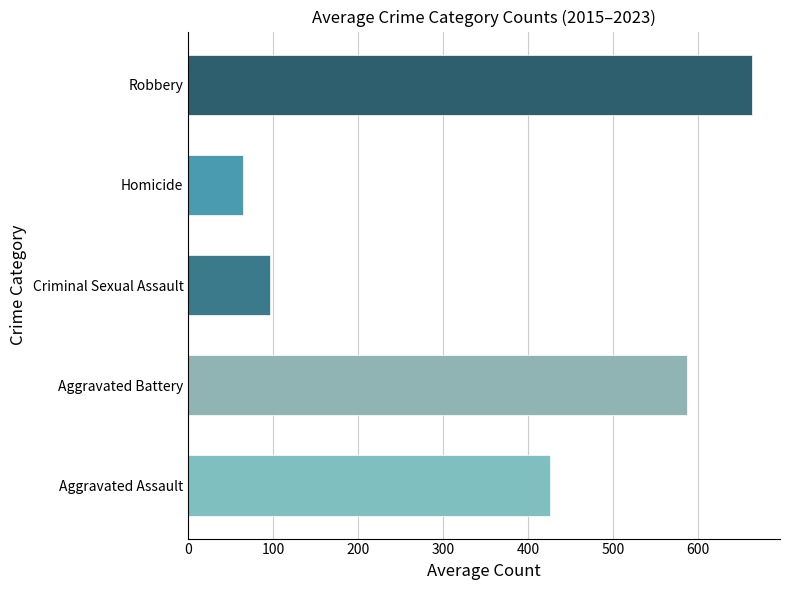

Are the bars grouped side by side (vs. stacked)?

No